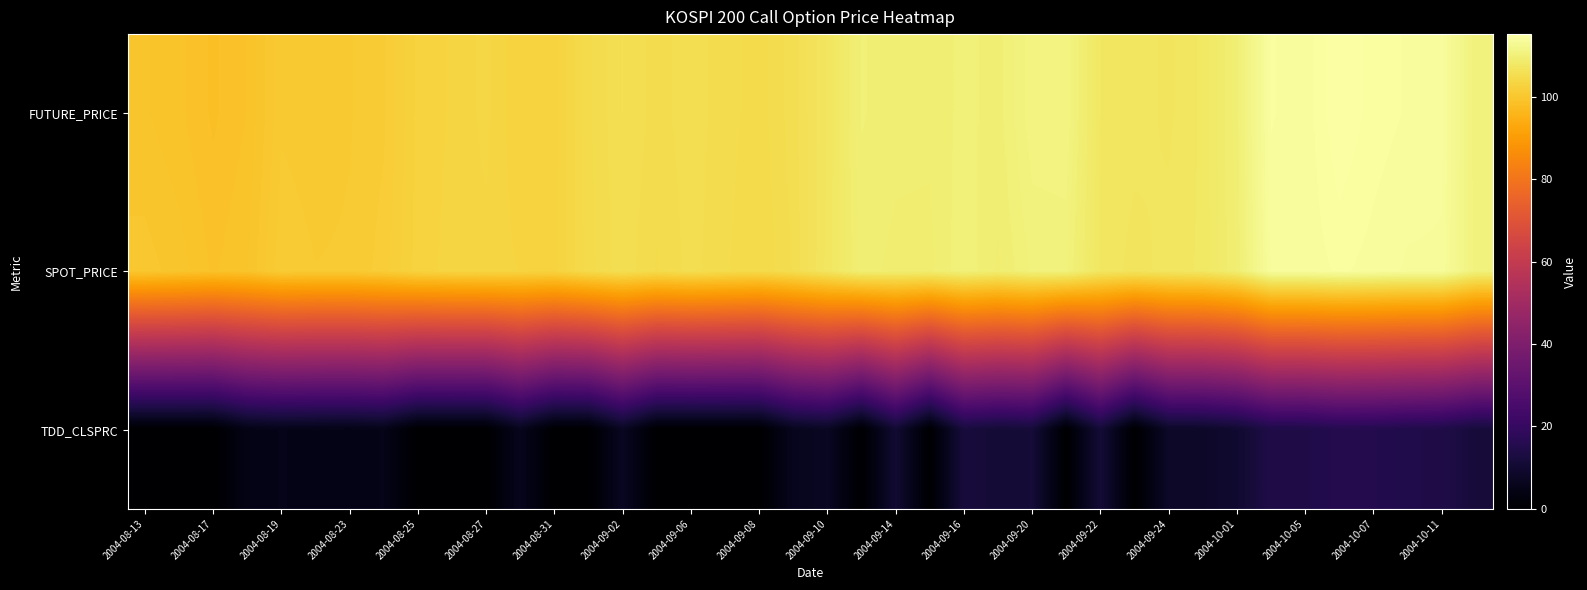

Reading left to right, list all the values displayed in this chart.

FUTURE_PRICE: 99.5	99.2	98.5	99.0	100.8	100.5	100.8	101.2	102.8	103.2	103.7	102.7	102.8	104.8	105.8	105.2	105.6	105.1	104.7	105.6	107.2	109.9	109.5	109.5	110.0	109.7	111.0	111.2	107.6	107.3	107.0	107.7	109.7	114.4	114.0	115.2	114.6	114.3	114.0	110.3
SPOT_PRICE: 100.2	99.7	99.0	99.5	101.2	100.9	100.9	101.5	102.9	103.2	103.4	103.1	102.9	104.7	105.7	104.8	105.5	105.0	104.4	105.4	107.3	109.6	109.3	109.3	110.2	109.3	110.4	110.4	107.5	106.9	107.3	107.7	109.4	114.0	114.0	114.4	114.2	113.8	113.8	110.5
TDD_CLSPRC: 0.0	0.0	0.0	4.5	5.0	4.7	4.5	5.0	0.0	0.0	0.0	6.0	0.0	0.0	7.0	0.0	0.0	0.0	0.0	6.1	7.2	0.0	10.2	0.0	12.1	10.8	11.3	0.0	11.0	0.0	8.2	8.4	9.8	14.1	14.2	15.7	15.4	14.6	14.1	11.6